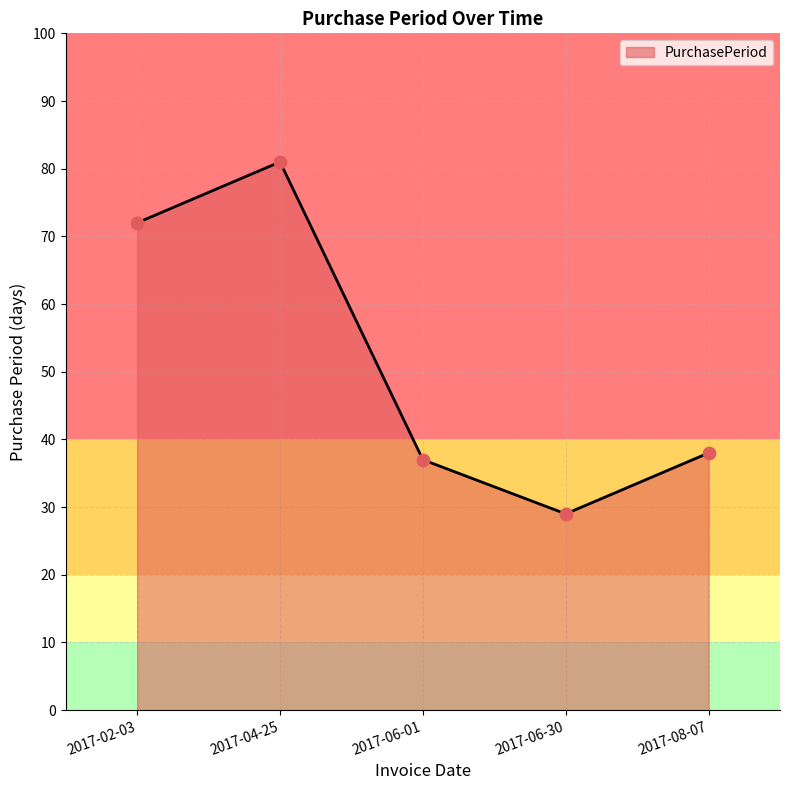

Approximately how many times larger is the value at 2017-06-01 compared to 2017-02-03?

0.5